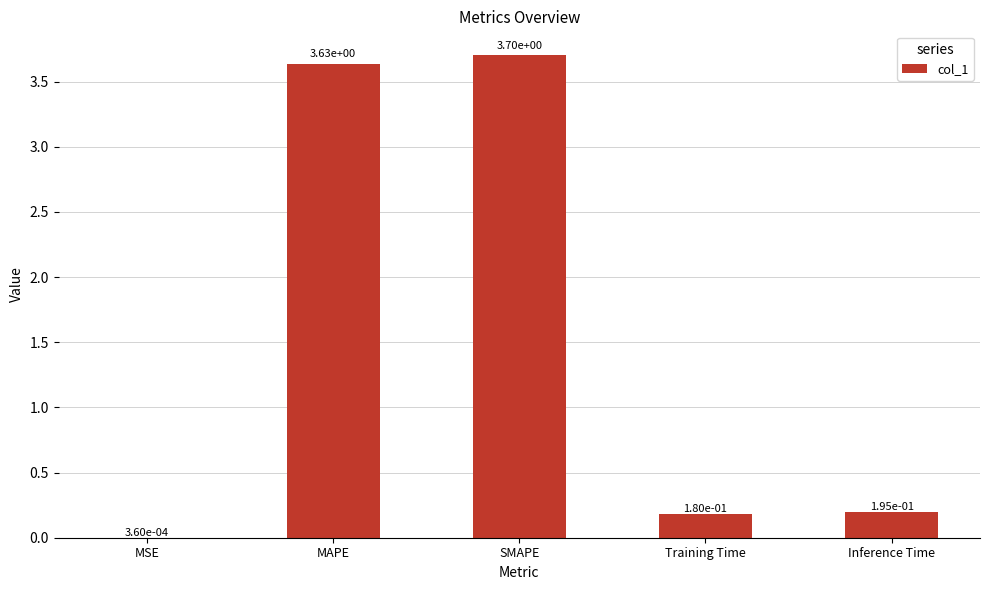

Which label corresponds to the largest value in the chart?

SMAPE